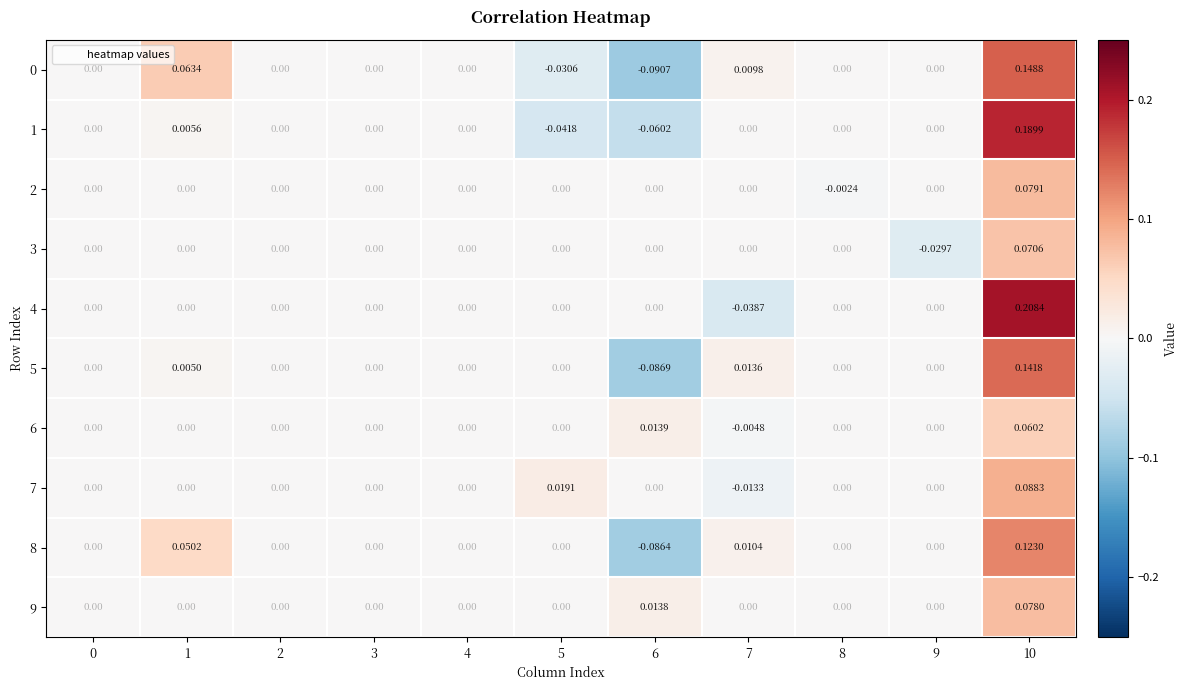

Is the value of 8 at 6 greater than the value of 6 at 1?

No